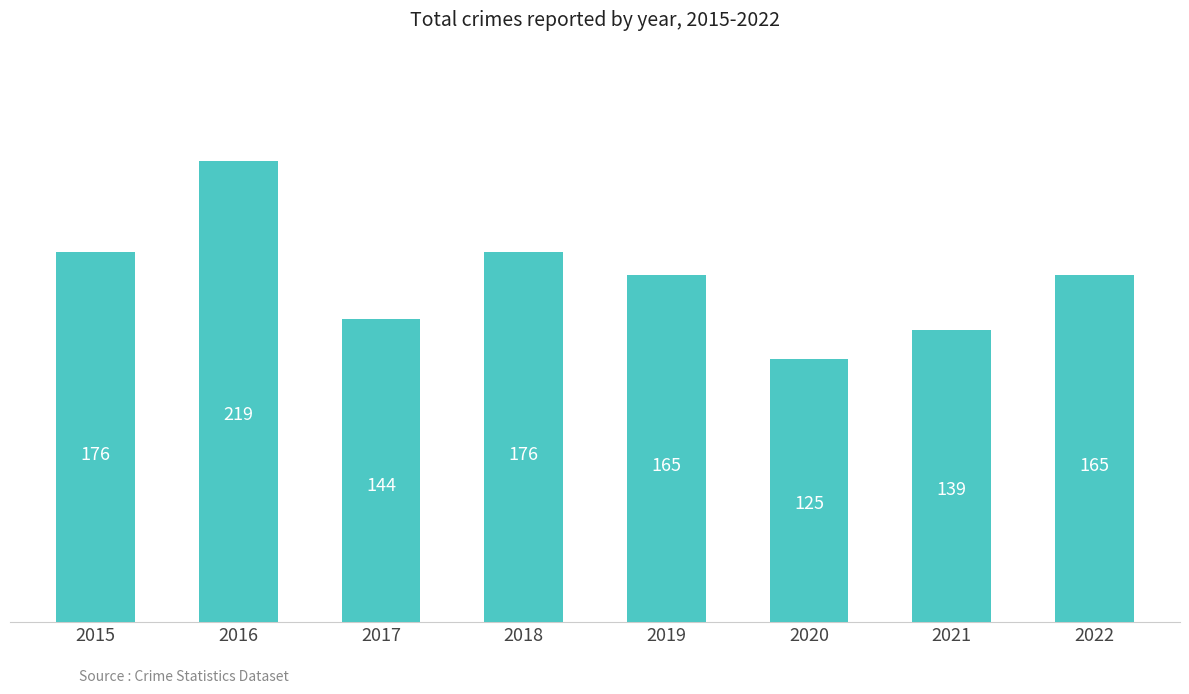

Count the number of data series in this chart.

1